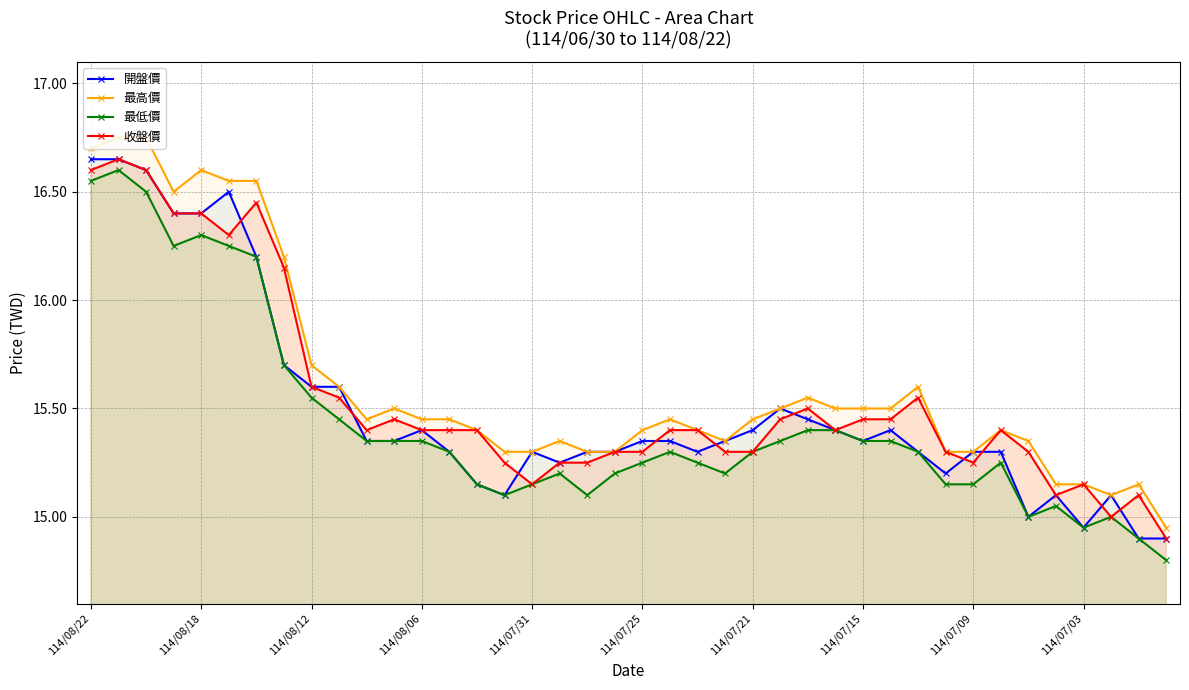

At how many categories does at least one series exceed 14?

40